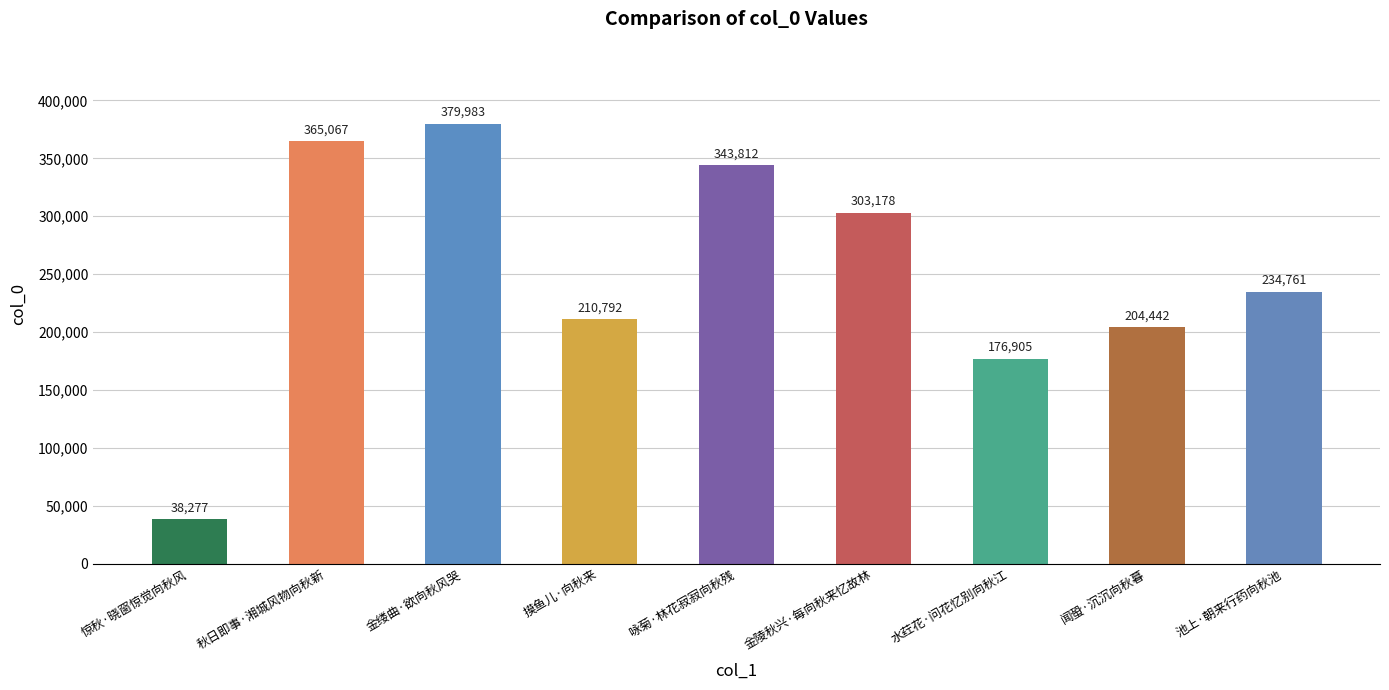

What position from the left is 金缕曲·欲向秋风哭?

3